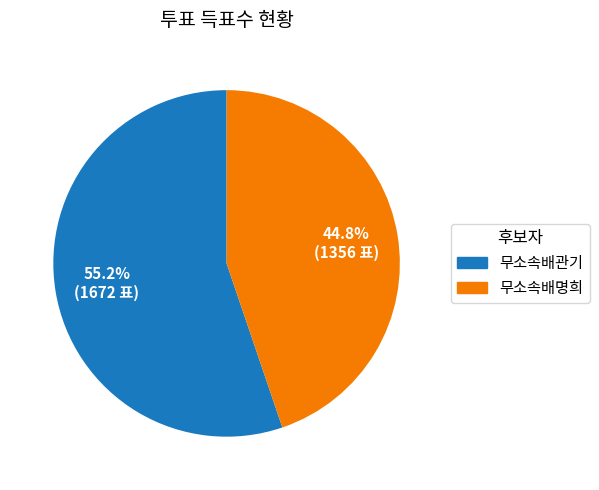

Is there a majority slice in this chart?

Yes